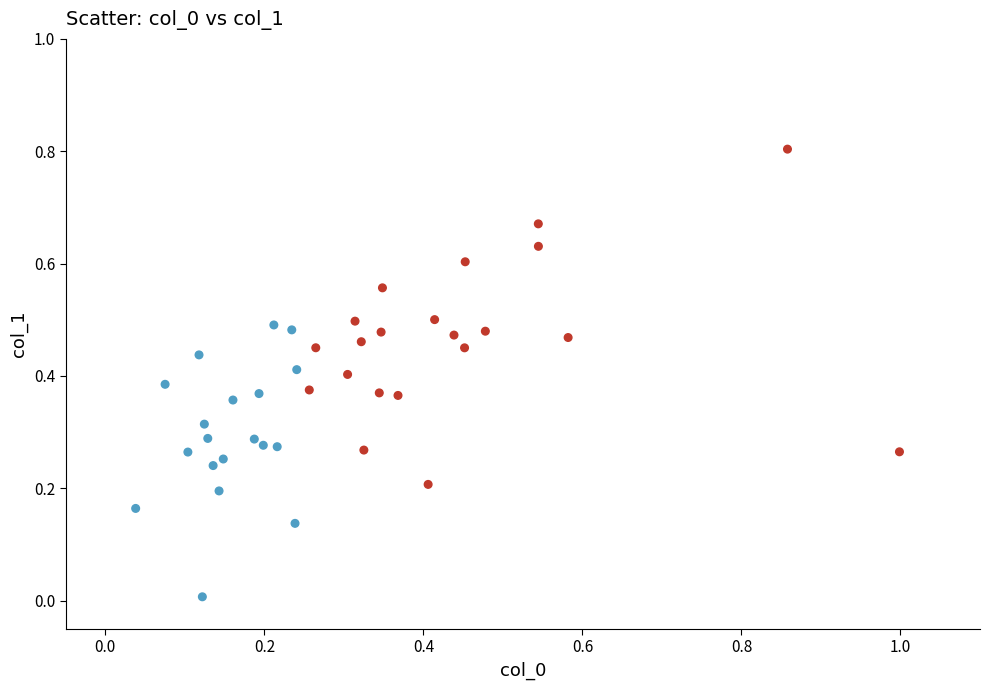

What is the range of Y values (max minus min)?

0.8